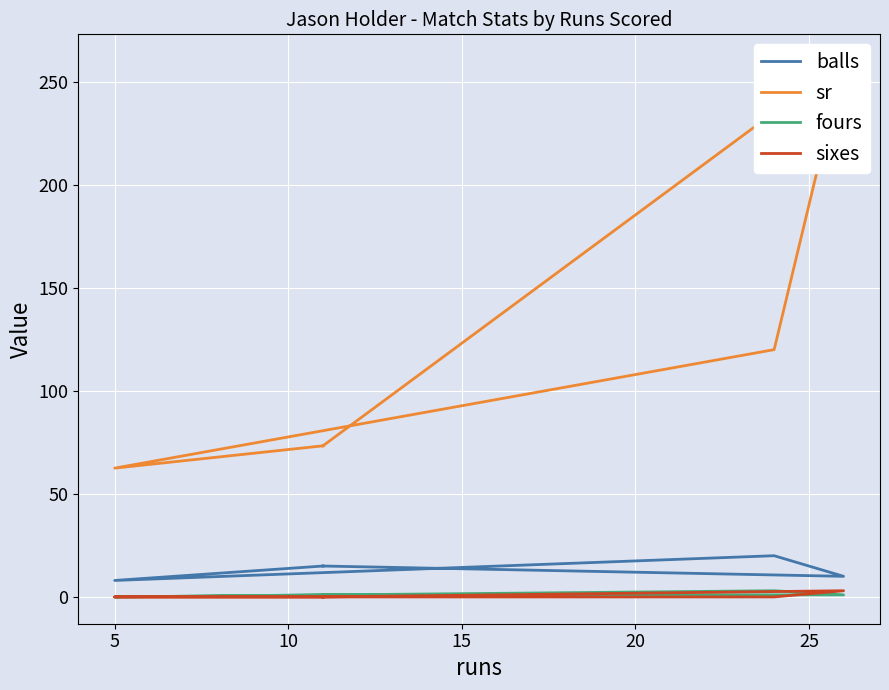

True or false: balls and sixes intersect in this chart.

False